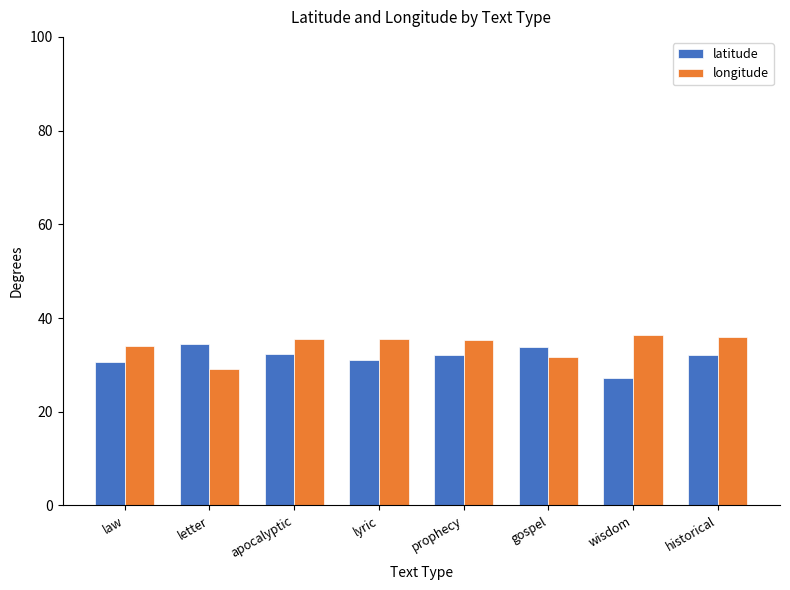

How many groups of bars are there?

8